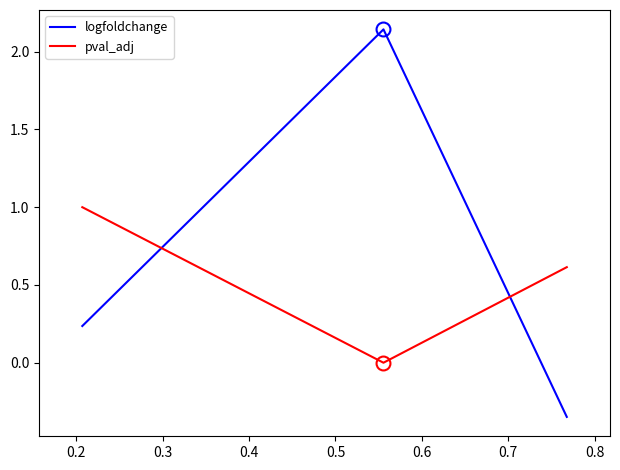

How many lines are shown in the chart?

2